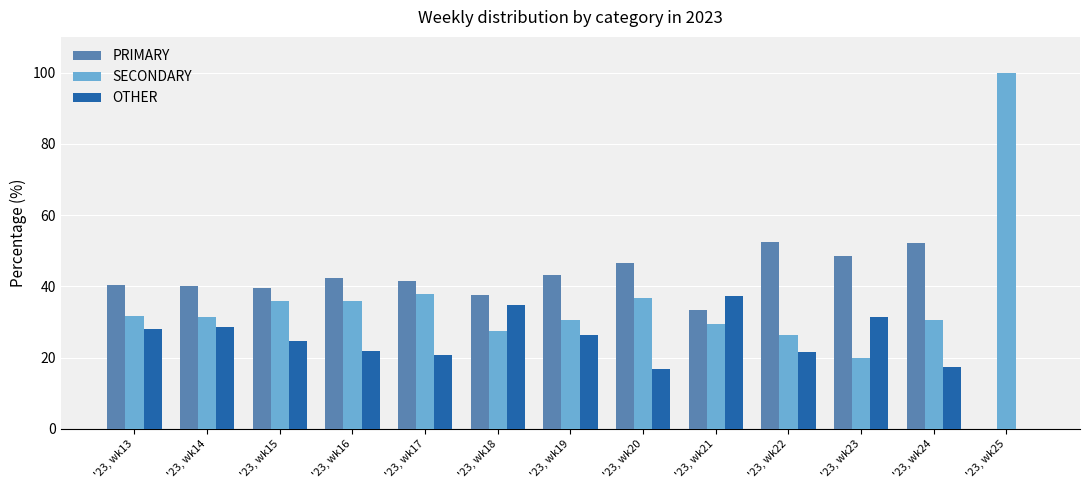

What are all the series names shown in the legend?

PRIMARY, SECONDARY, OTHER